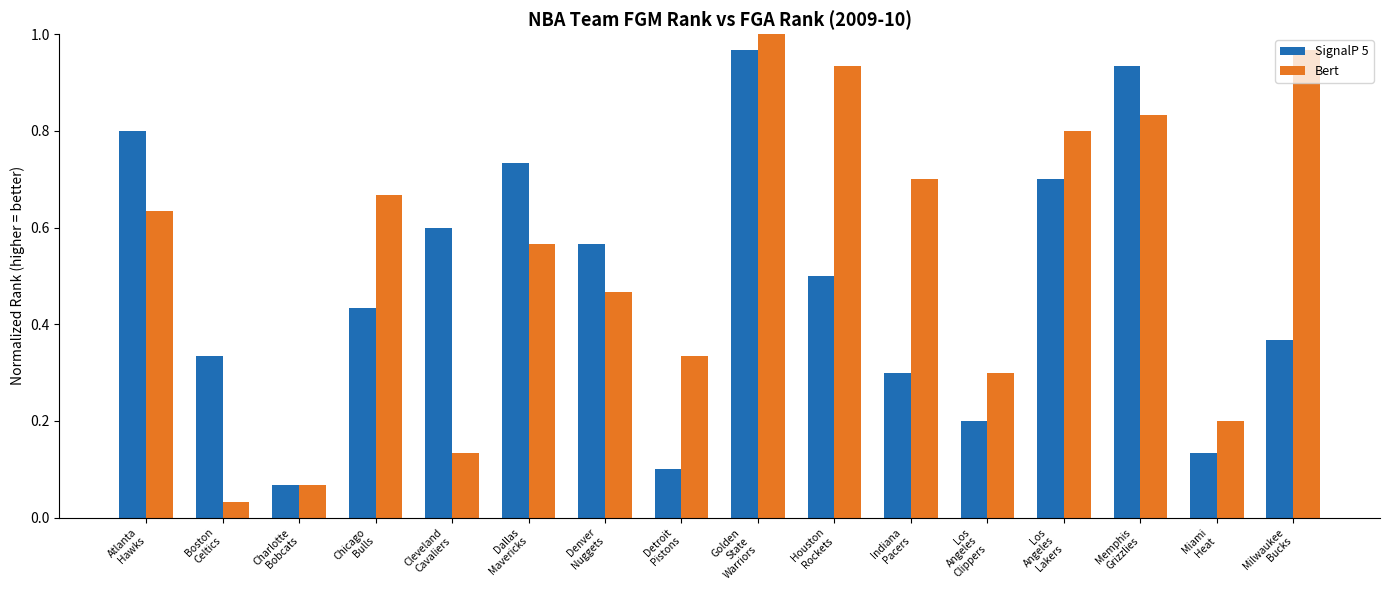

At which label is Bert closest to 0?

Boston
Celtics